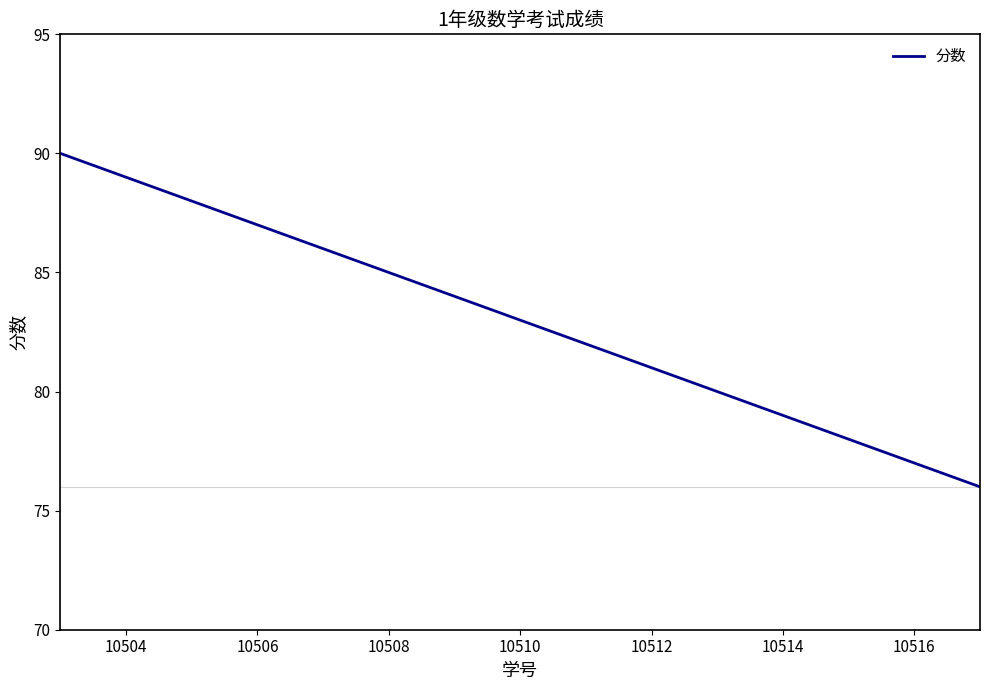

What is the maximum value shown in the chart?

90